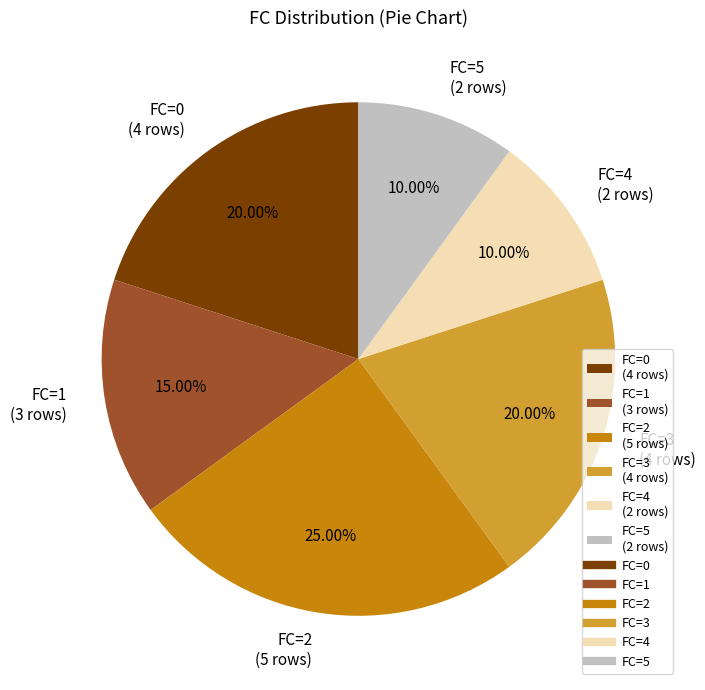

What is the ratio of the value at FC=2 (5 rows) to the value at FC=5 (2 rows)?

2.5